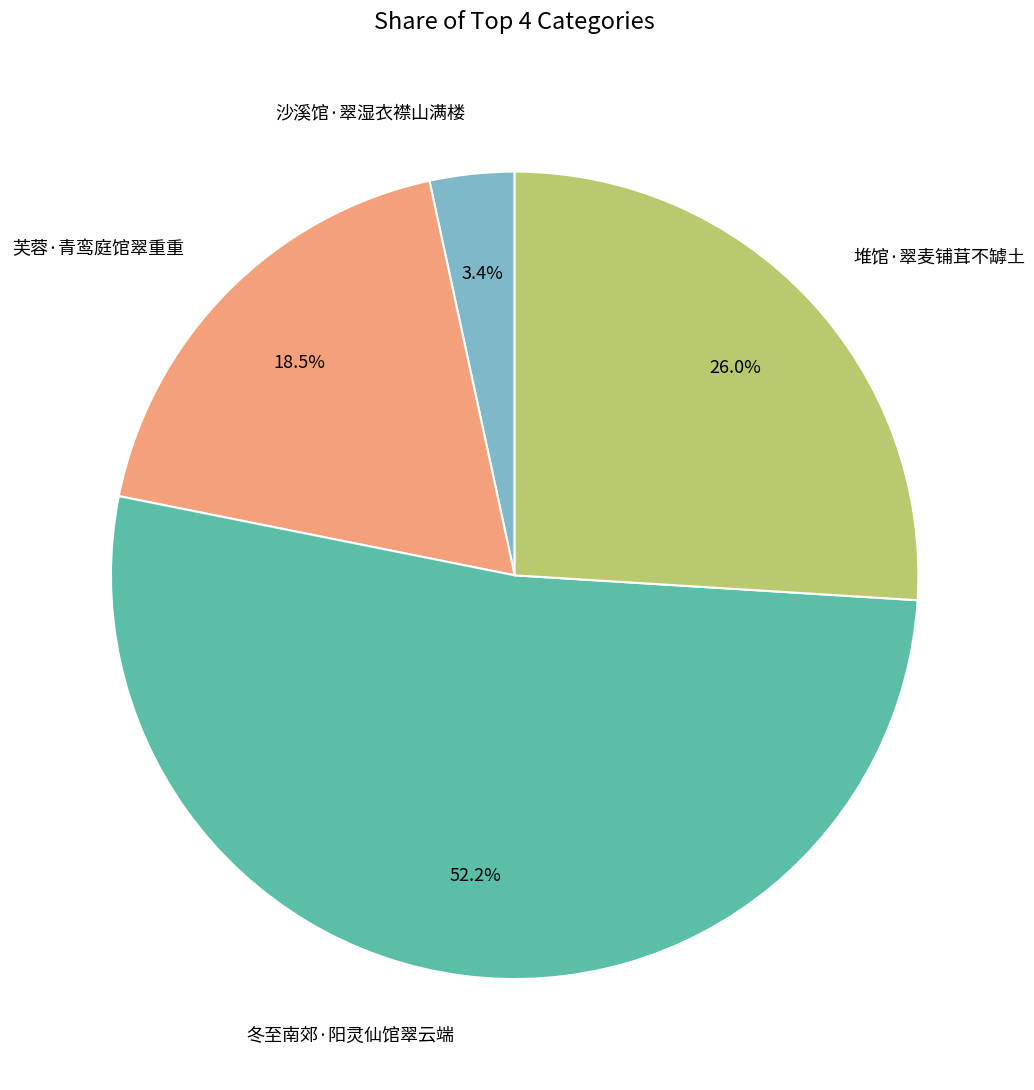

To the nearest percent, what is the difference between the largest and smallest slice percentages?

49%